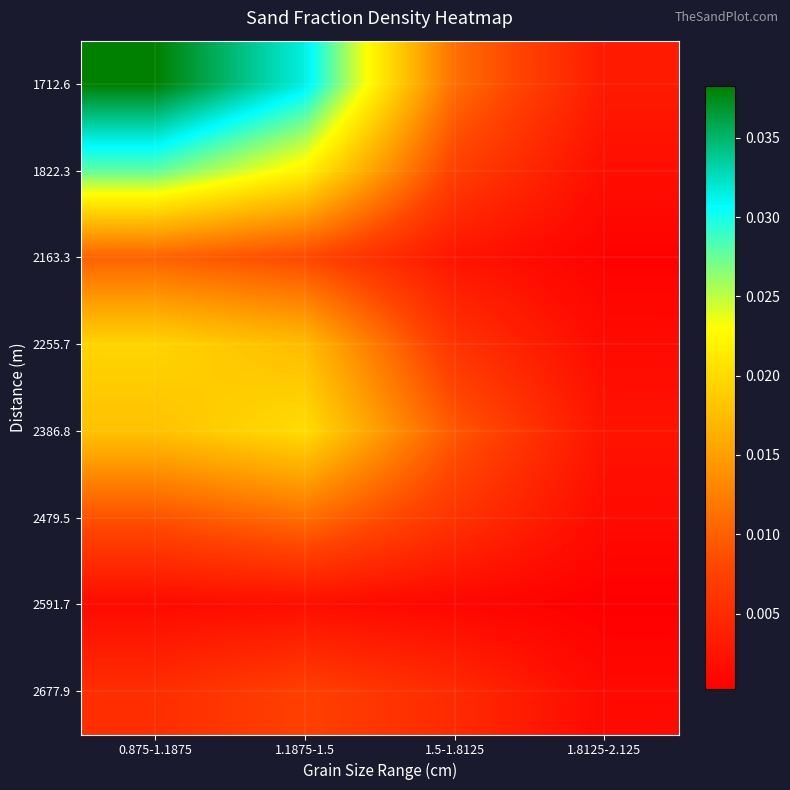

List the series in order of their peak value, lowest first.

2591.7, 2677.9, 2163.3, 2479.5, 2255.7, 2386.8, 1822.3, 1712.6